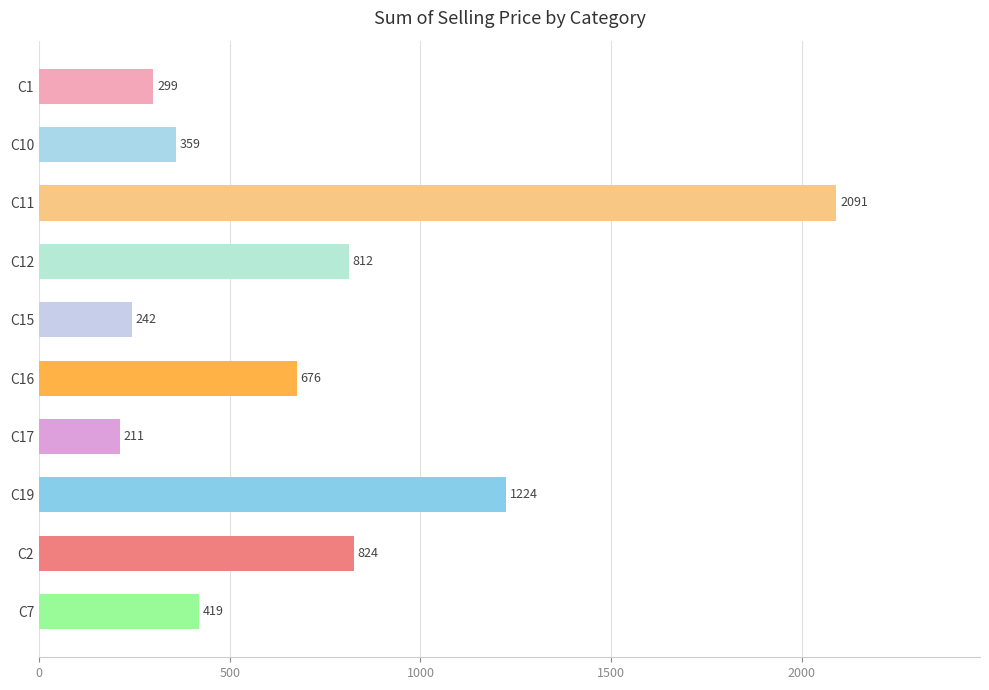

Where is the data nearest to the value 1150?

C19